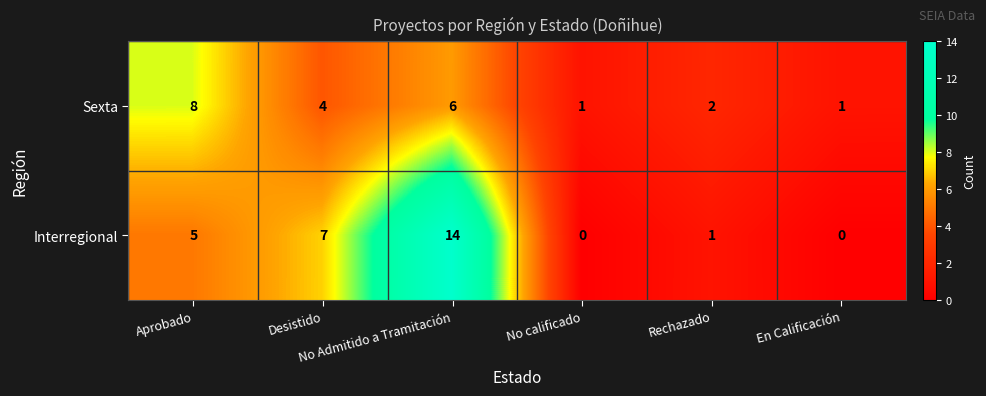

How many data points does each series have?

6